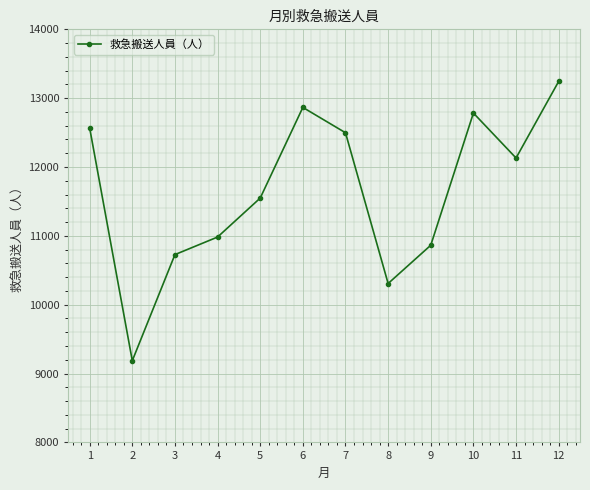

How many interior local peaks (higher than both neighbors) does the data have?

2